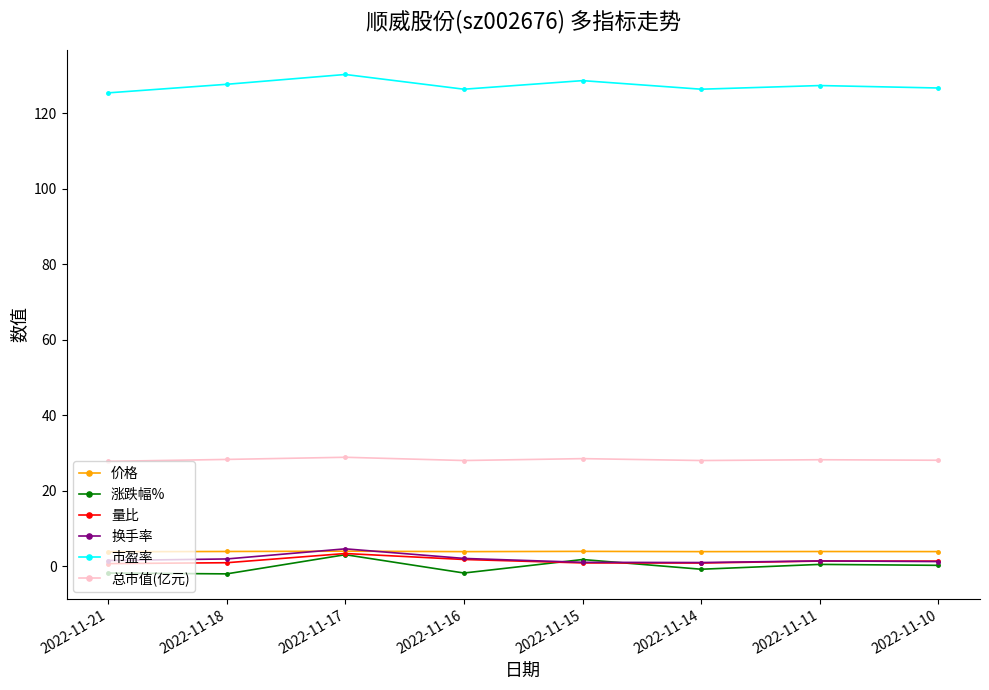

How many series are shown in this chart?

6